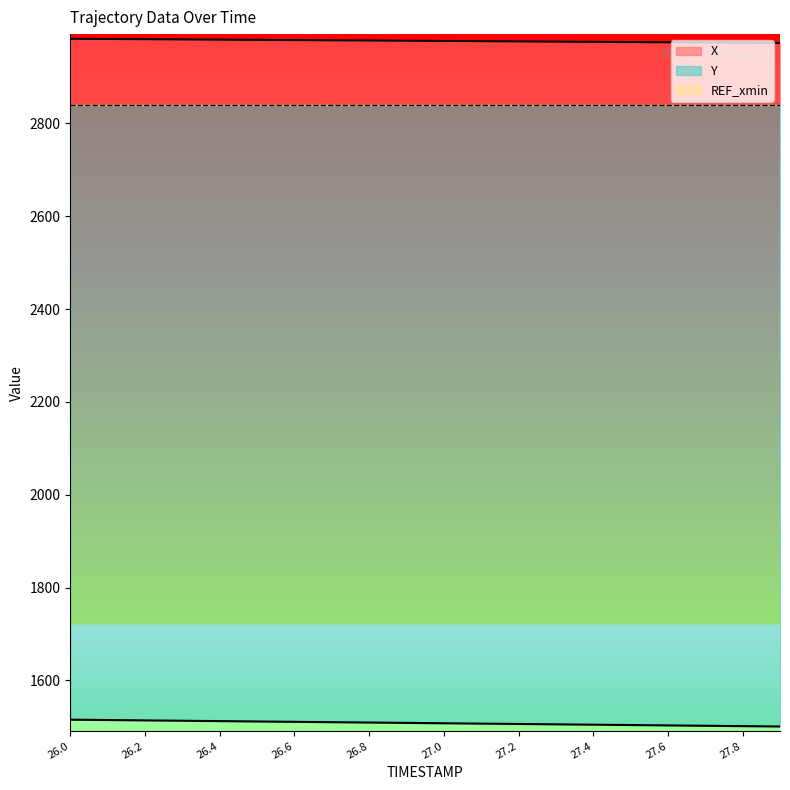

What is the total value across all series at 27.0?

7325.2